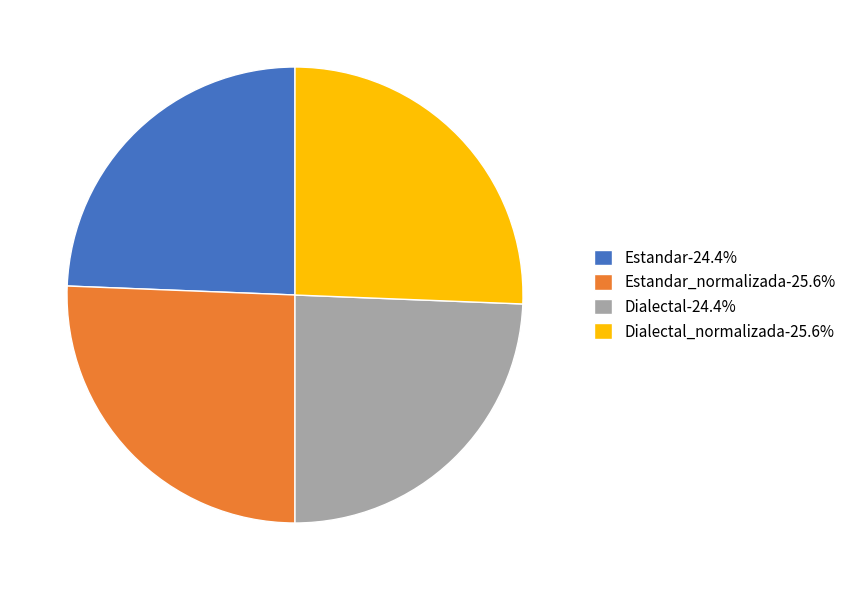

How many slices are in this pie chart?

4